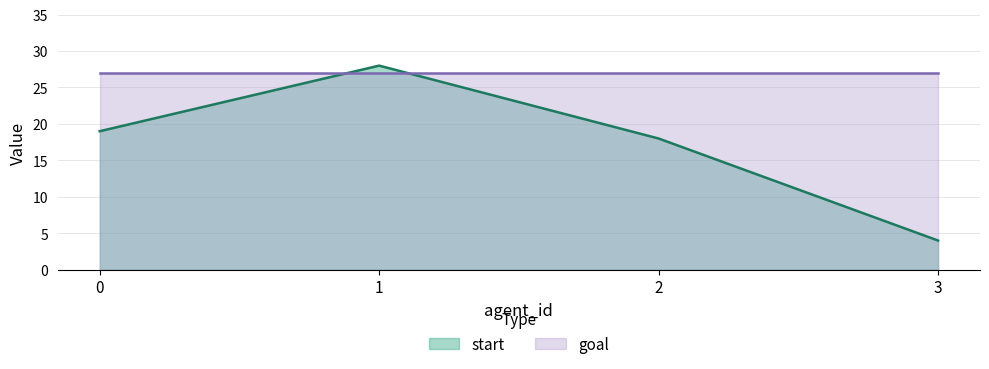

What is the value of the 1st point from the left?

19